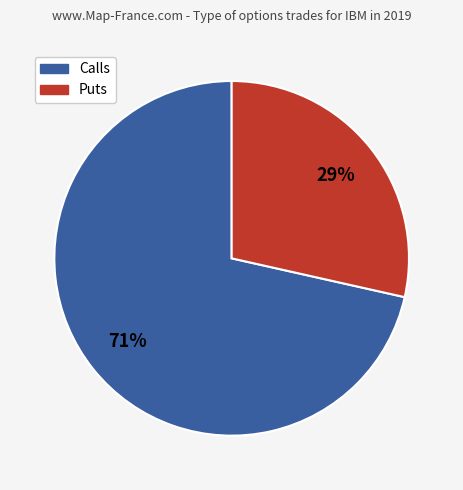

Count the number of slices in the pie.

2